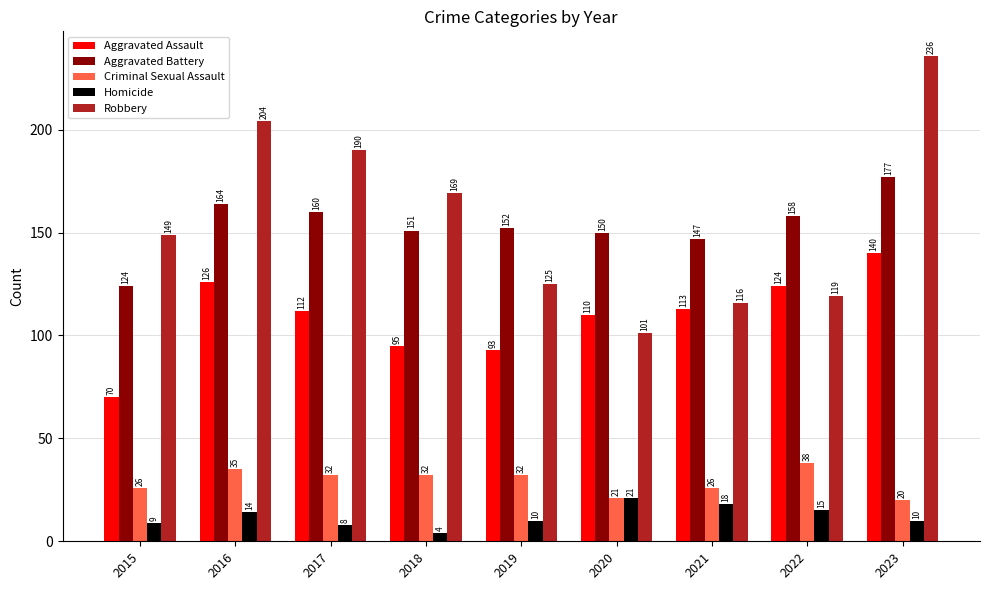

At how many categories does at least one series exceed 48?

9